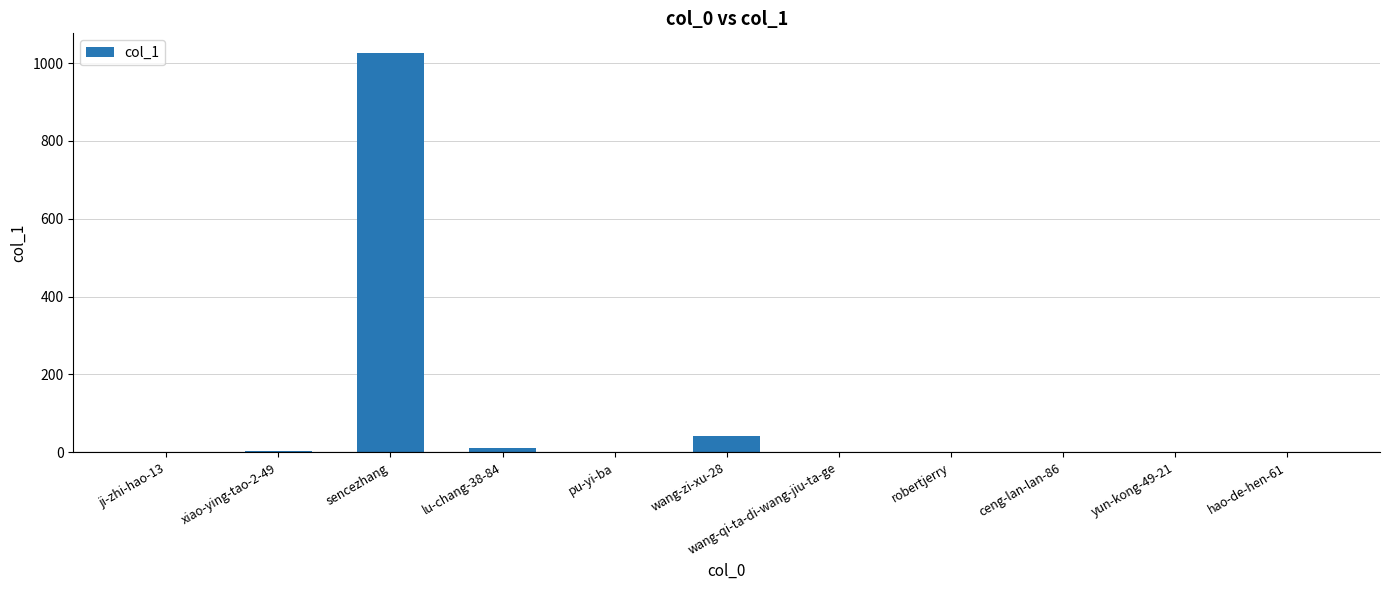

What is the maximum value shown in the chart?

1025